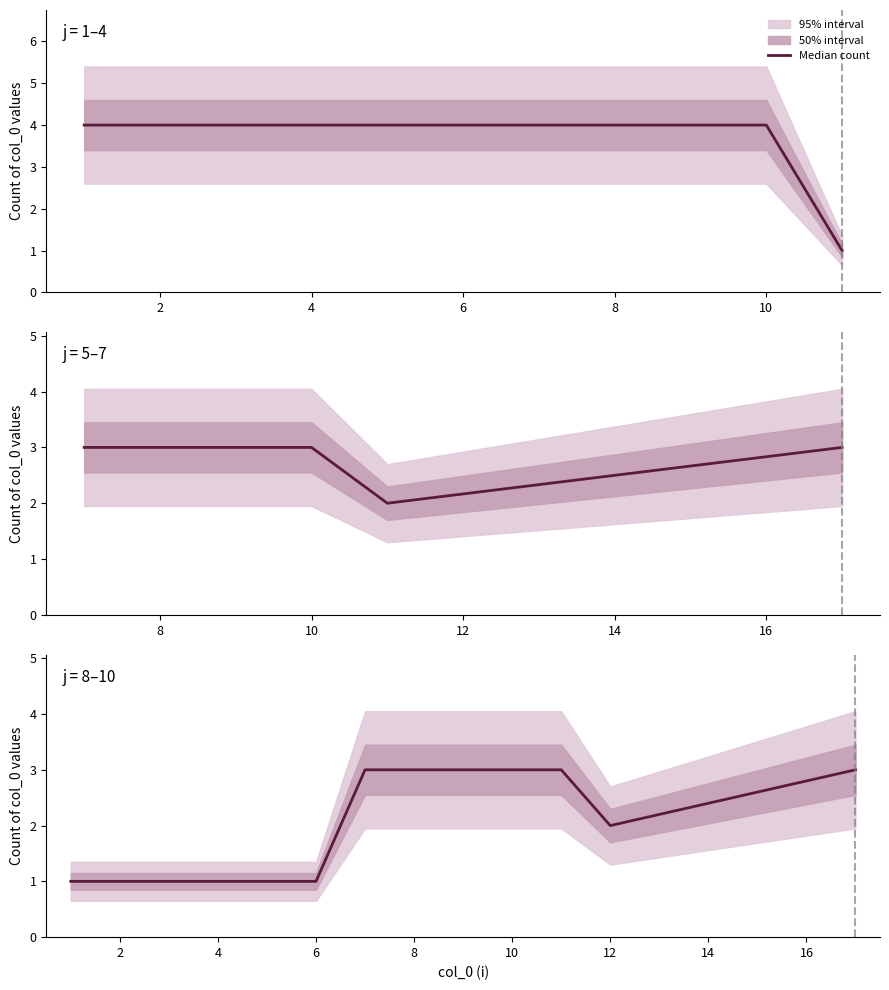

What is the label of the 8th point from the right?

6